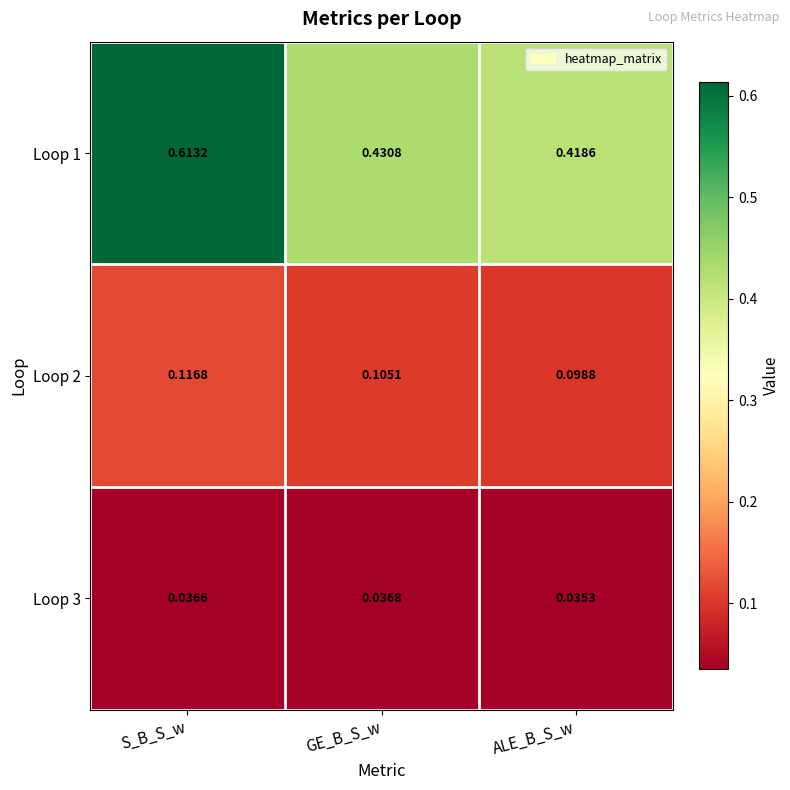

Is the value of Loop 2 at ALE_B_S_w greater than the value of Loop 3 at GE_B_S_w?

Yes